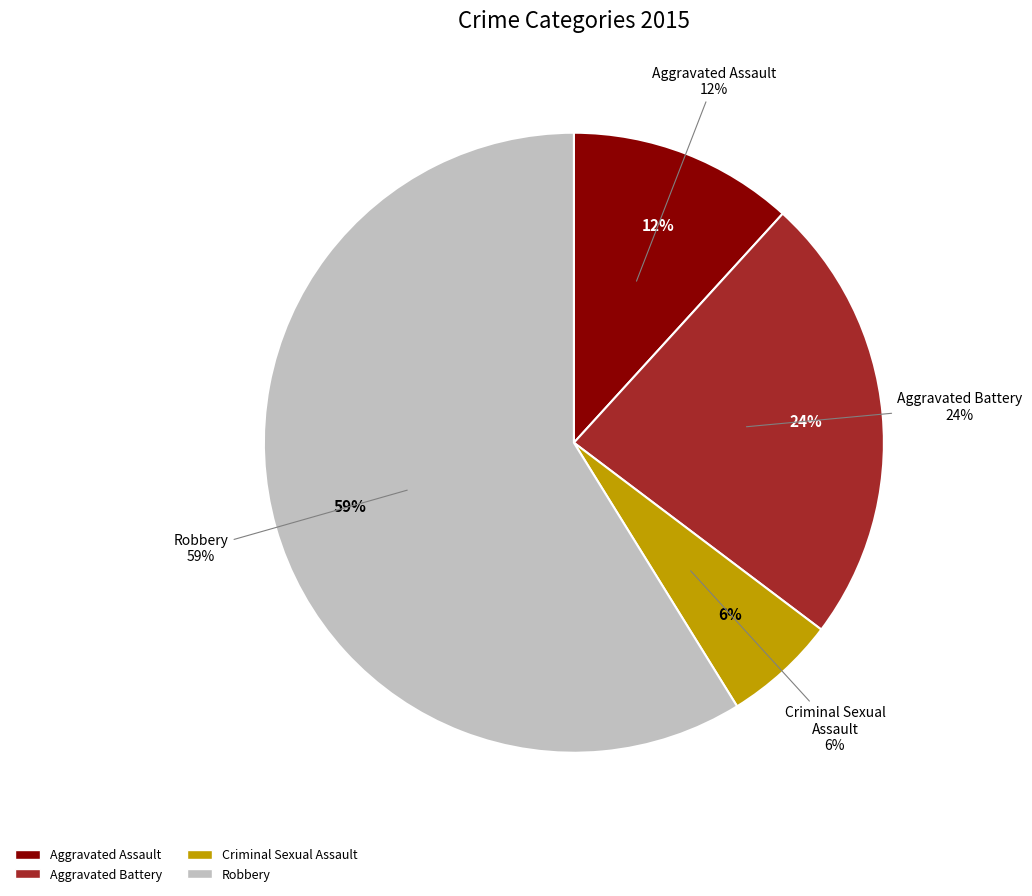

What is the ratio of the value at Aggravated Assault to the value at Aggravated Battery?

0.5